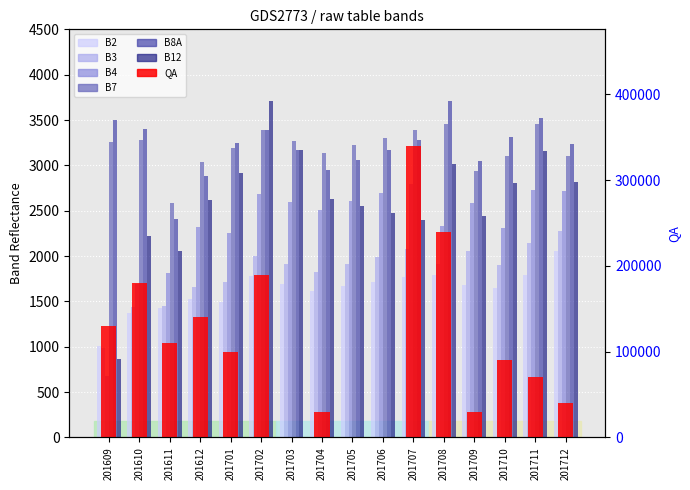

Rank the categories by B8A value from lowest to highest.

201611, 201612, 201704, 201709, 201705, 201706, 201703, 201712, 201701, 201707, 201710, 201702, 201610, 201609, 201711, 201708